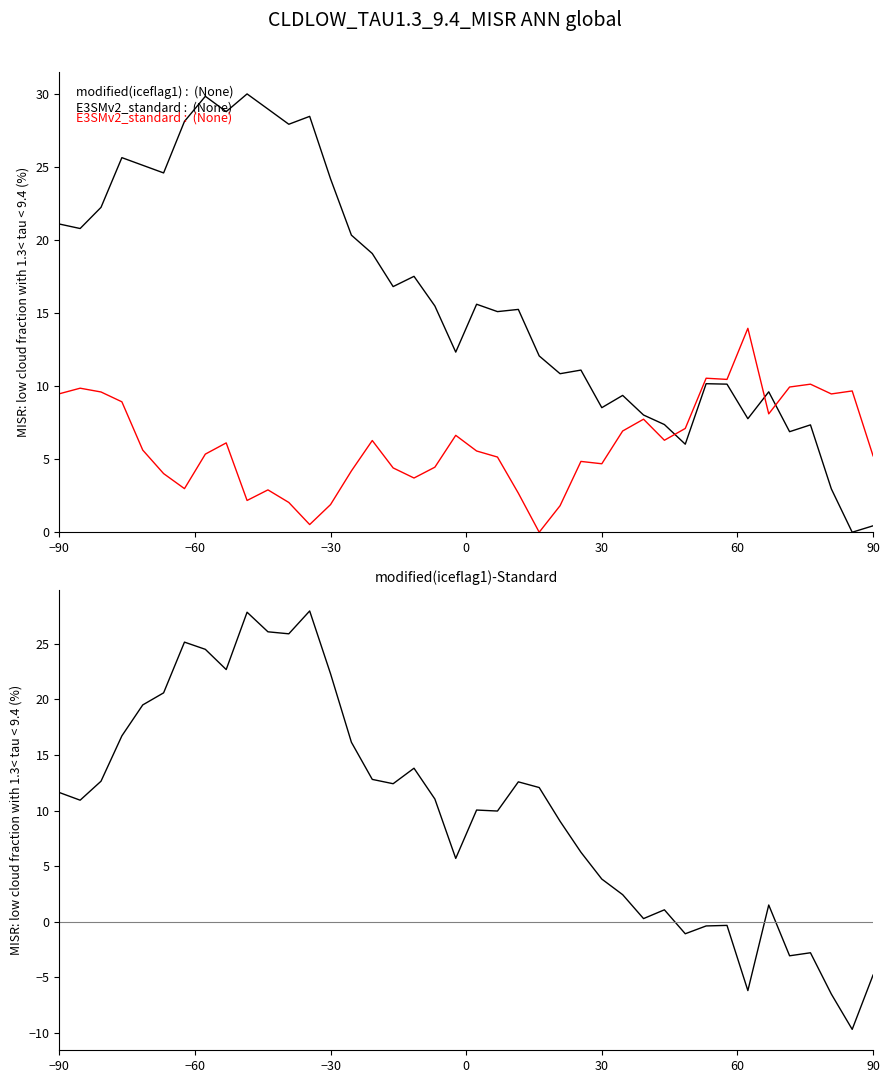

How many data points in modified(iceflag1) are less than 15?

18